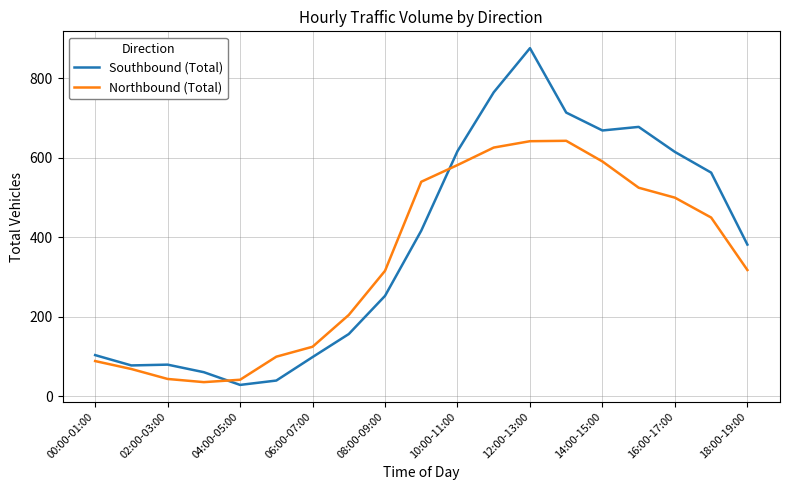

What is the lowest value of the Northbound (Total) series?

36